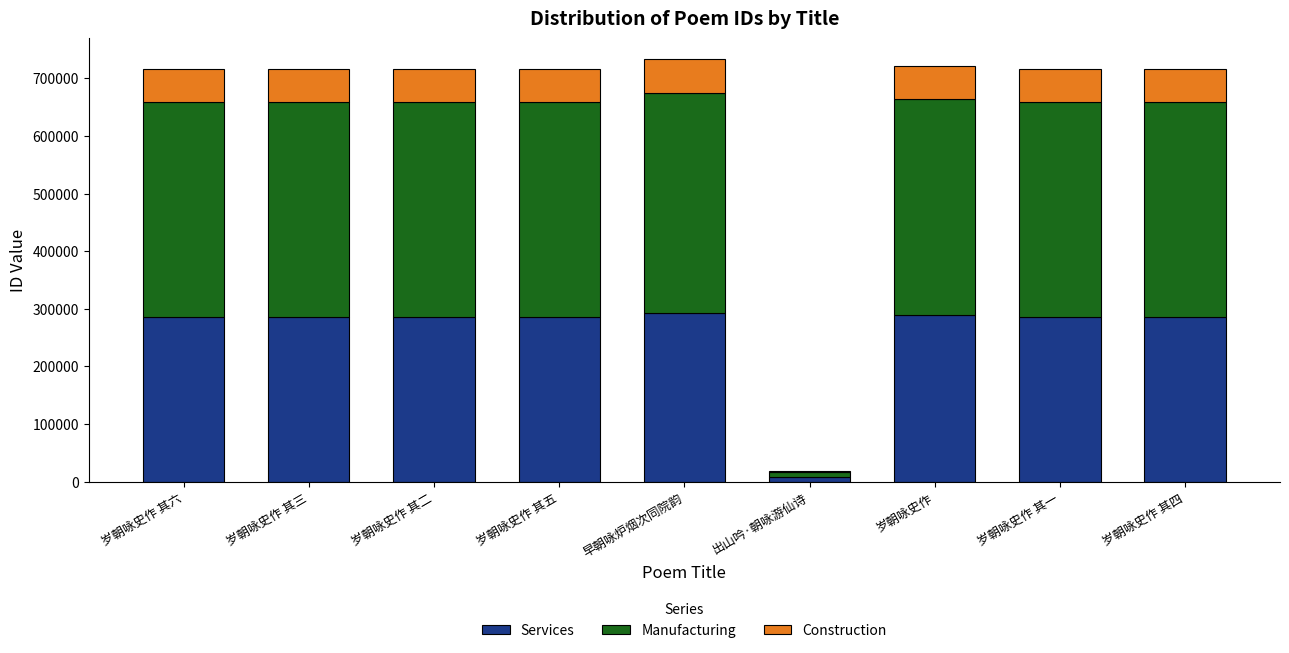

What is the sum of all Services values?

2306042.8